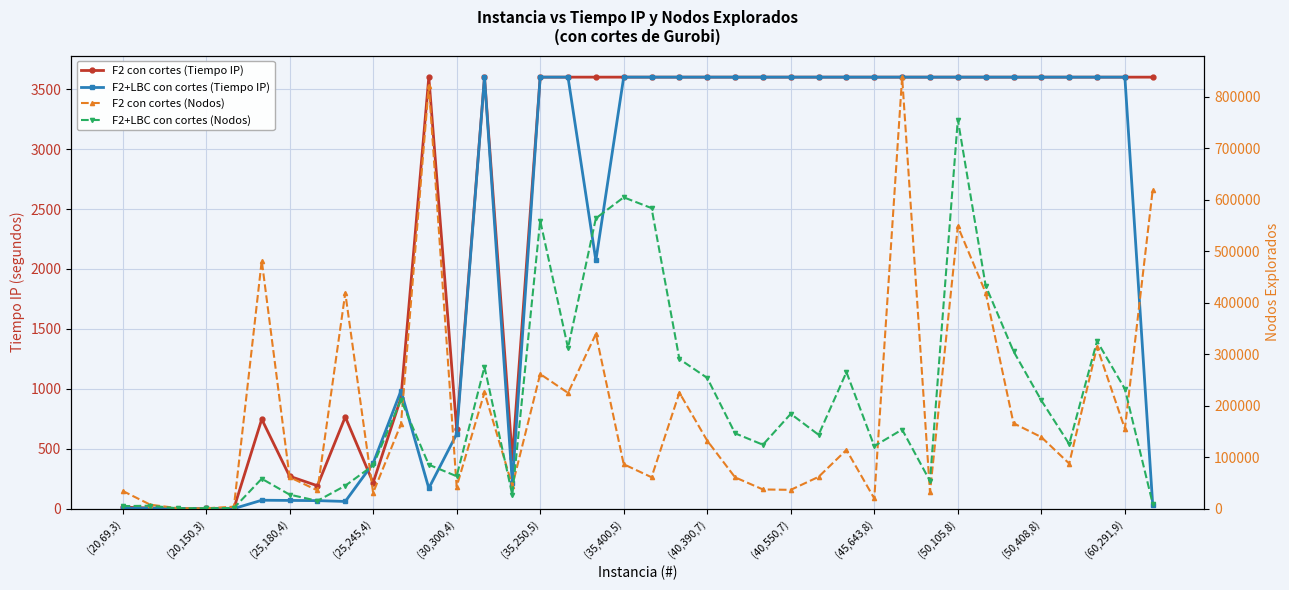

Reading left to right, extract all data points from this chart.

F2 con cortes (Tiempo IP): 12.9	5.5	1.2	2.7	2.9	746.6	270.6	191.3	765.5	216.5	924.6	3600.0	664.6	3600.1	419.6	3600.0	3600.1	3600.0	3600.0	3600.1	3600.1	3600.1	3600.1	3600.1	3600.1	3600.1	3600.1	3600.1	3600.1	3600.0	3600.0	3600.0	3600.0	3600.0	3600.0	3600.0	3600.0	3600.0
F2+LBC con cortes (Tiempo IP): 4.0	4.1	0.9	2.6	1.1	70.5	68.9	67.1	60.4	378.6	983.4	170.4	622.6	3600.1	211.6	3600.0	3600.0	2070.4	3600.1	3600.0	3600.0	3600.0	3600.0	3600.0	3600.0	3600.0	3600.0	3600.0	3600.0	3600.0	3600.0	3600.0	3600.0	3600.0	3600.0	3600.0	3600.0	31.4
F2 con cortes (Nodos): 34601.0	7655.0	983.0	701.0	3889.0	481713.0	61230.0	35463.0	418848.0	30831.0	164100.0	821719.0	42832.0	225711.0	44445.0	261515.0	224844.0	339252.0	86309.0	61061.0	225267.0	132034.0	60856.0	37342.0	36587.0	61830.0	114137.0	19801.0	838081.0	32120.0	548129.0	419540.0	165918.0	138978.0	87654.0	314298.0	155292.0	619229.0
F2+LBC con cortes (Nodos): 4989.0	5745.0	637.0	862.0	1350.0	58189.0	27326.0	15205.0	44589.0	83980.0	211138.0	85420.0	63024.0	275431.0	26446.0	559635.0	312100.0	563855.0	604655.0	583733.0	290599.0	253893.0	146377.0	124200.0	184173.0	143463.0	265111.0	121513.0	153682.0	53692.0	755690.0	433064.0	305674.0	210200.0	125622.0	325391.0	232607.0	9756.0